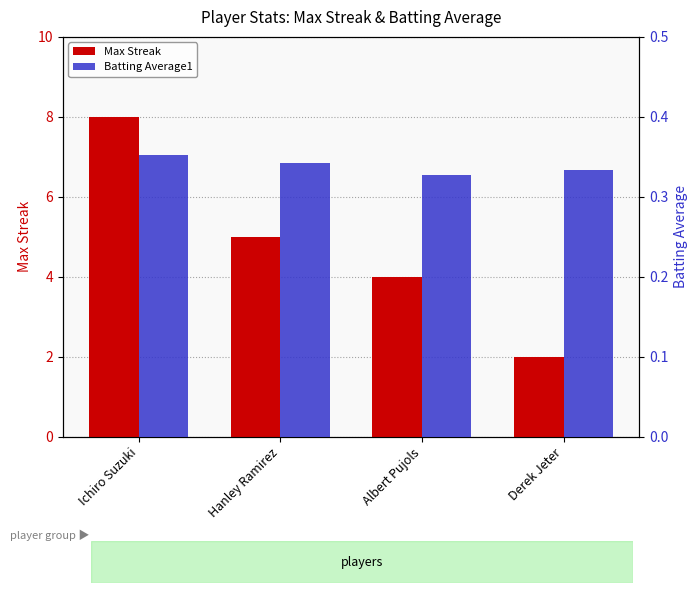

Which category has the lowest value in the Batting Average1 series?

Albert Pujols